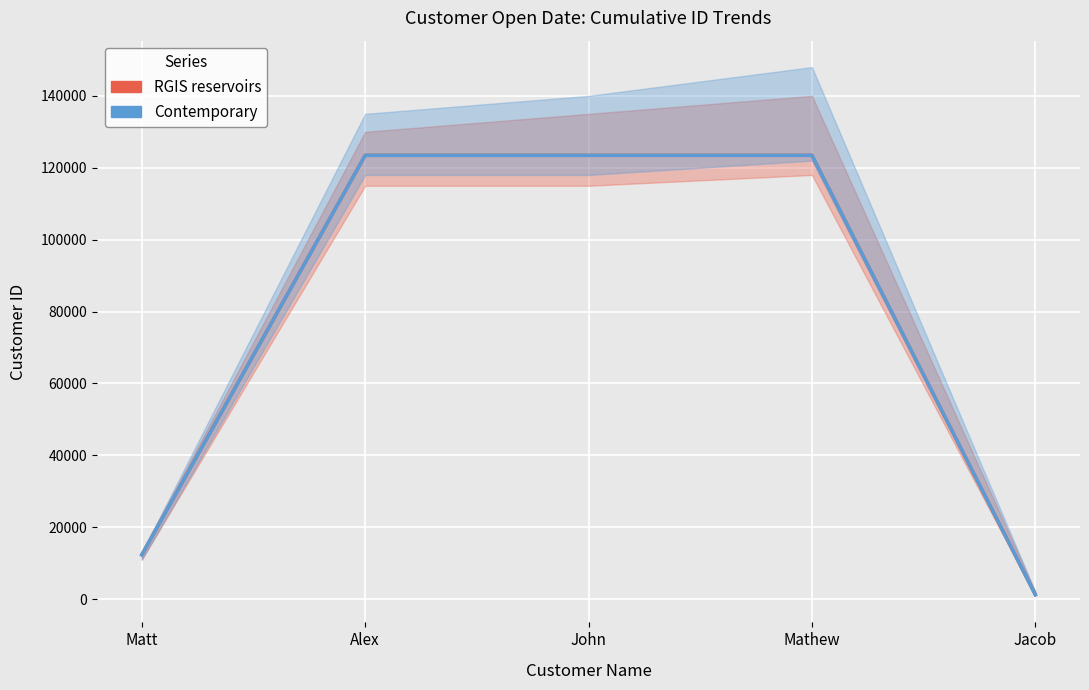

Which series has the widest spread of values?

RGIS reservoirs